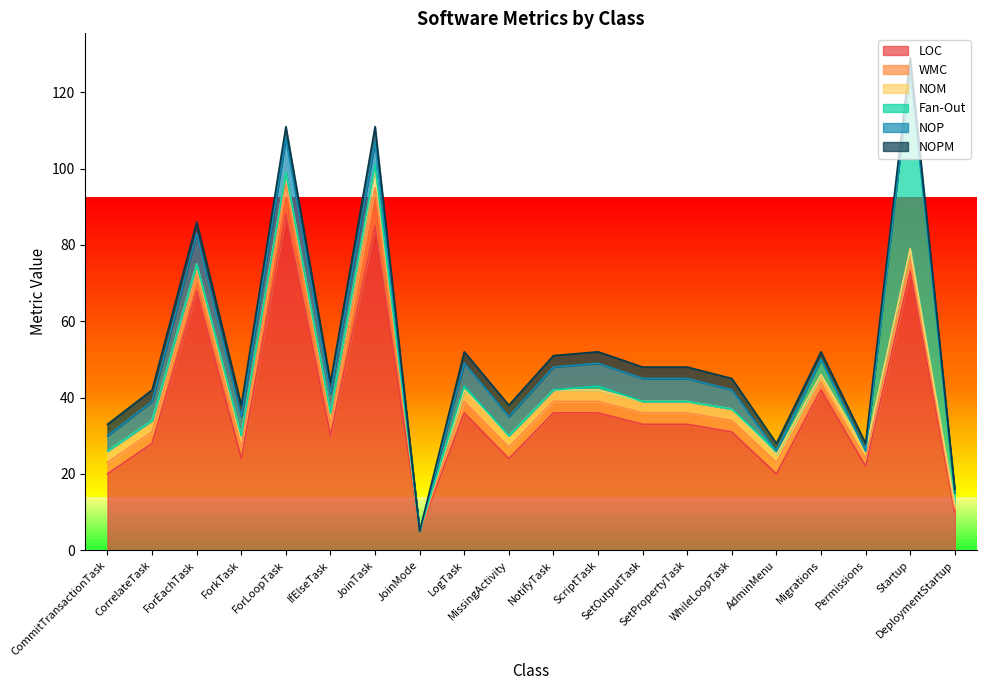

How many data points does each series have?

20